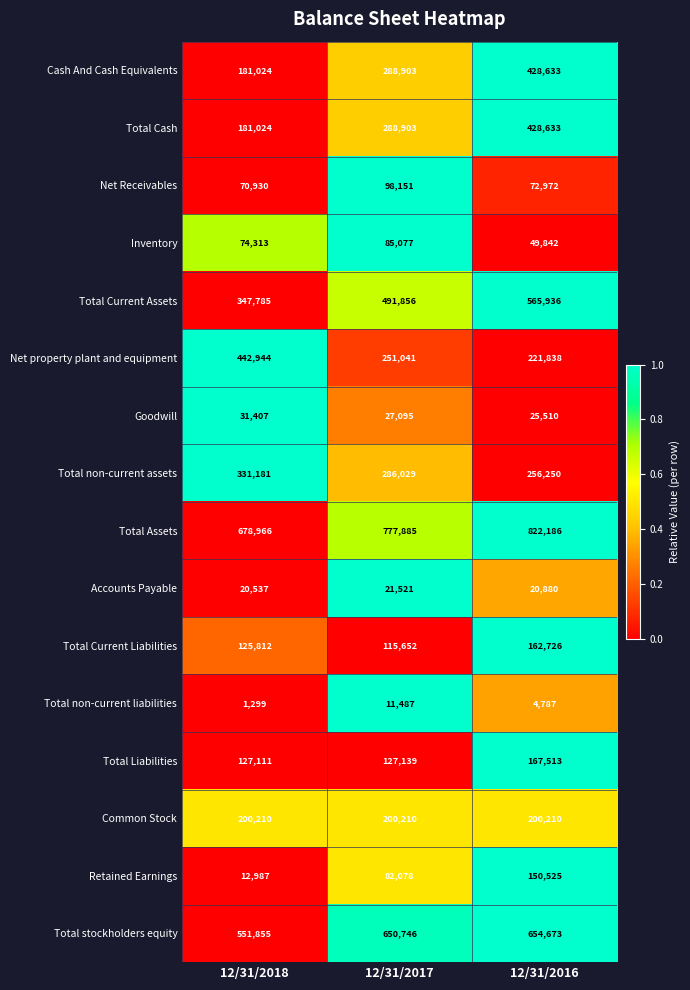

Is it true that Total Liabilities equals 127111 at 12/31/2018?

True